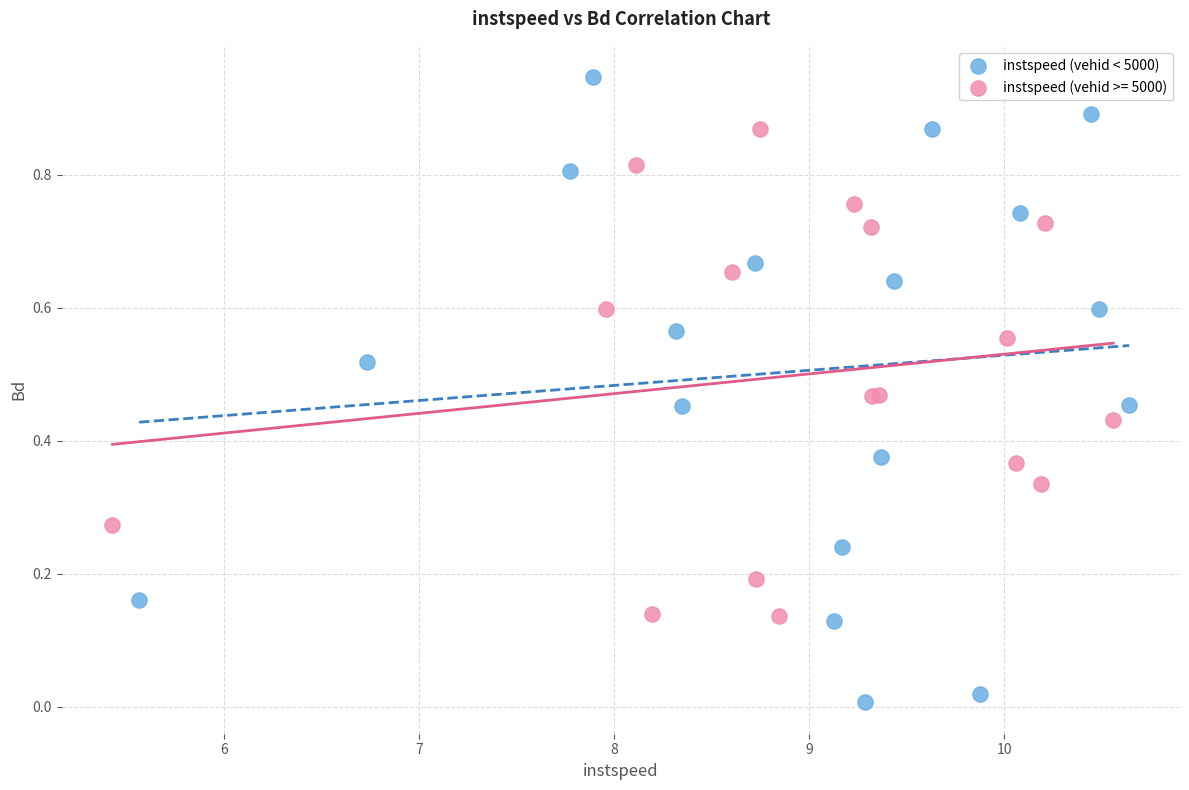

Which series reaches the minimum Y coordinate?

instspeed (vehid < 5000)